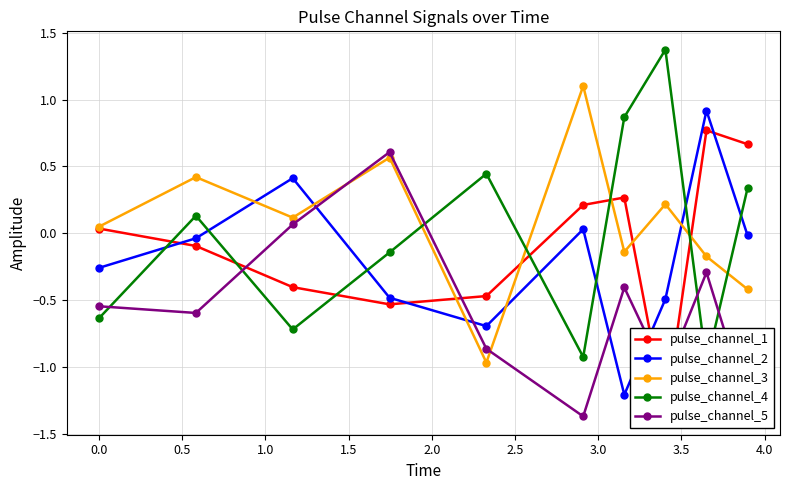

How many times do pulse_channel_3 and pulse_channel_5 cross each other?

2